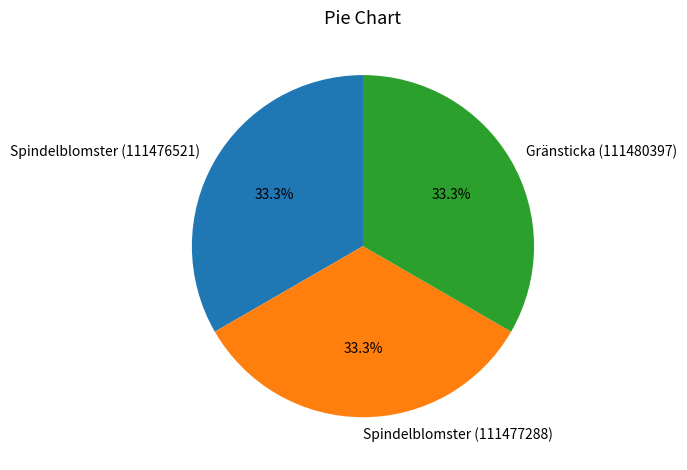

True or false: Spindelblomster (111477288) accounts for 20% of the total.

False